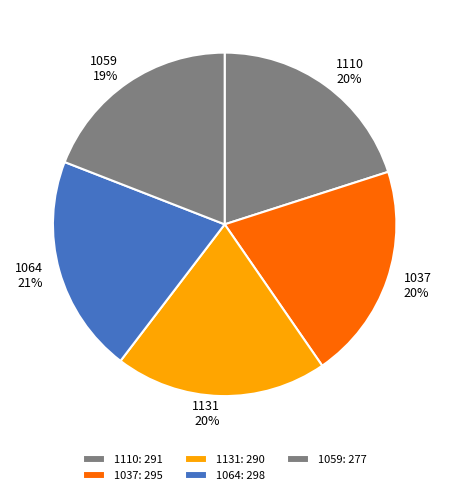

Combined, do 1131 and 1037 account for over 50%?

No